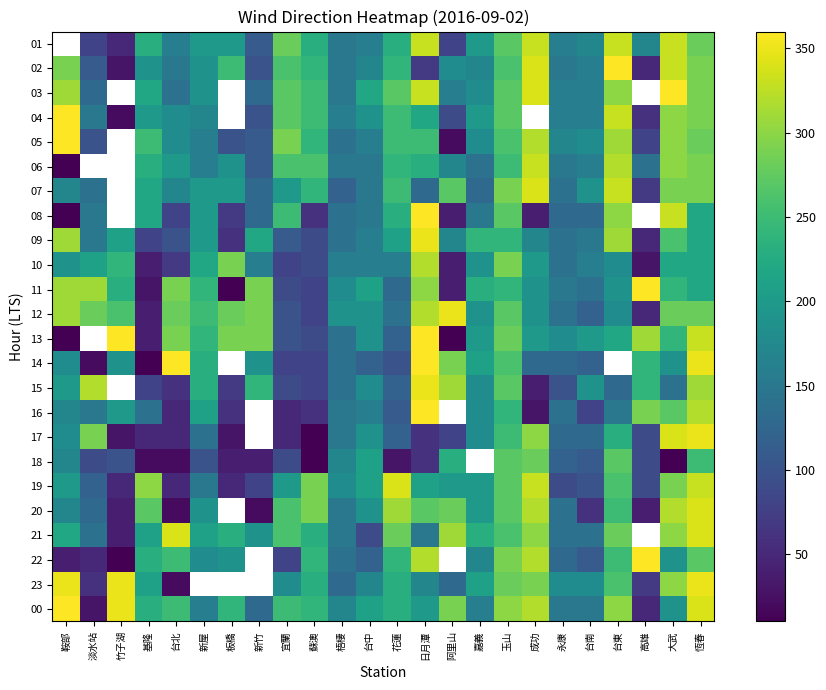

What is the smallest value displayed?

10.0